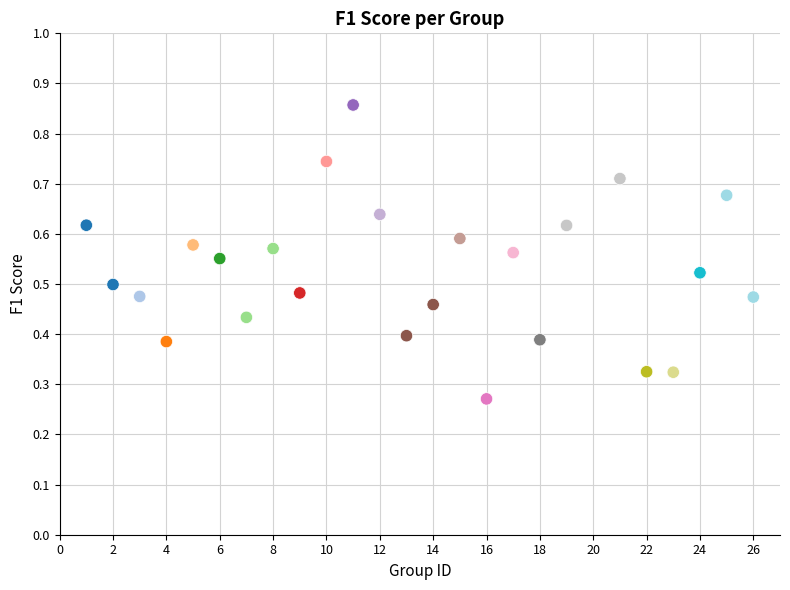

What is the range of X values (max minus min)?

25.0